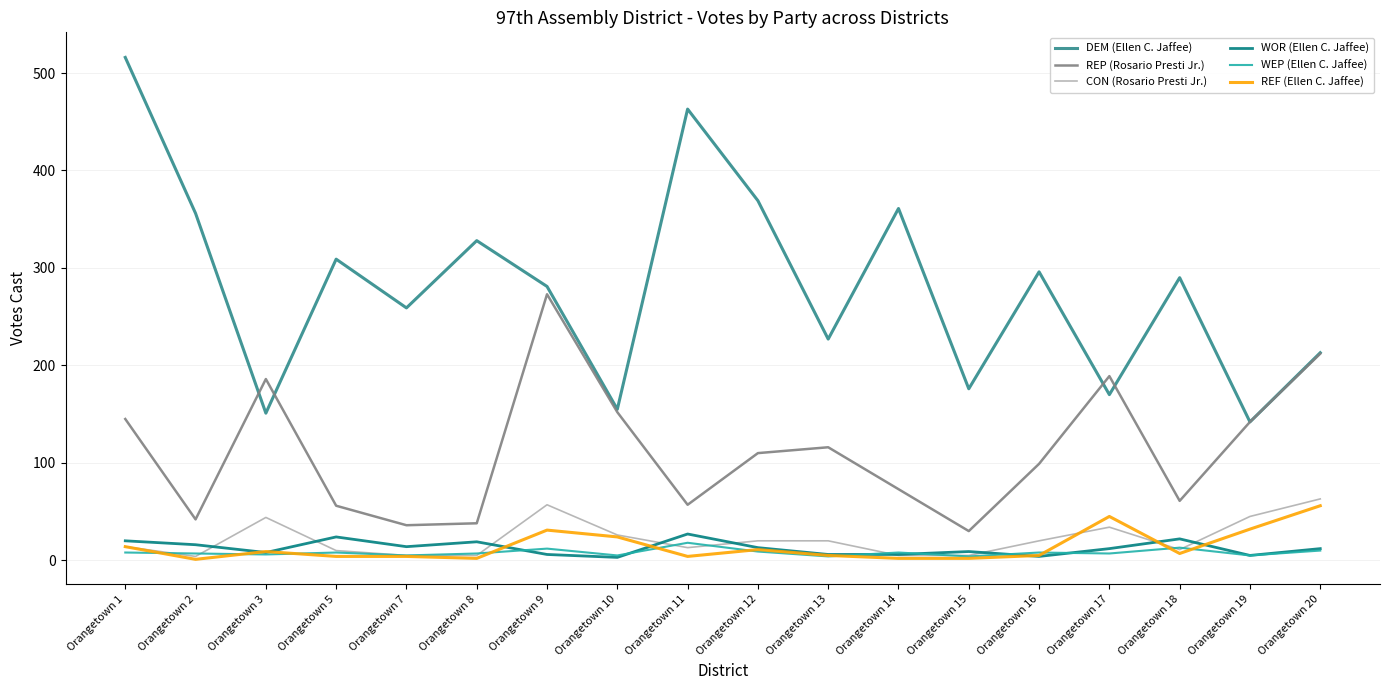

Is the value of WEP (Ellen C. Jaffee) at Orangetown 7 greater than the value of DEM (Ellen C. Jaffee) at Orangetown 1?

No